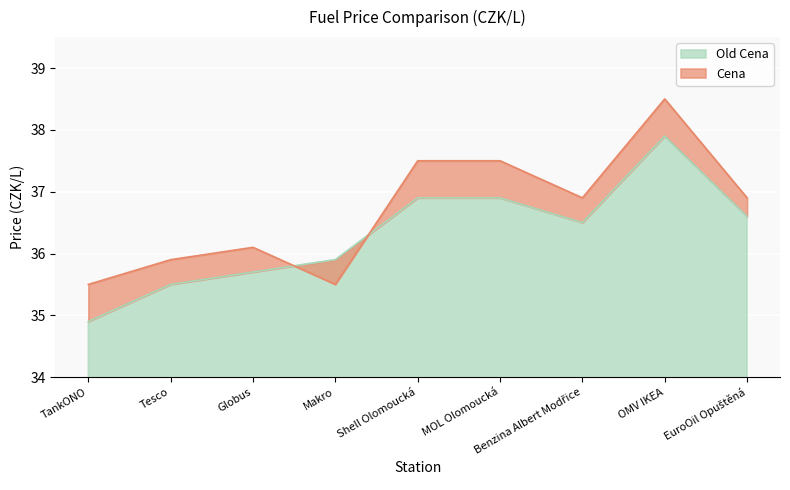

True or false: Cena has a value of 35.5 at TankONO.

True